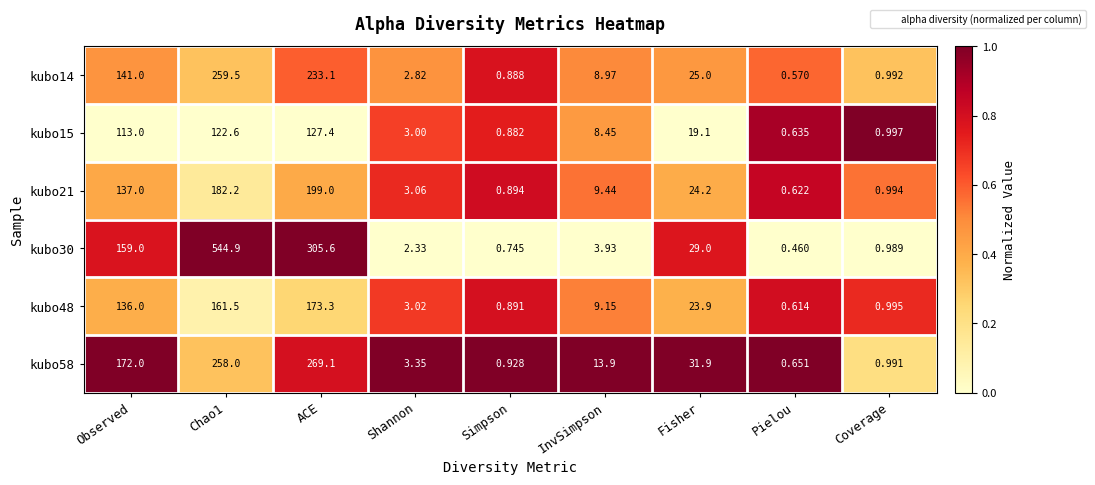

At which label is kubo14 closest to 130?

Observed